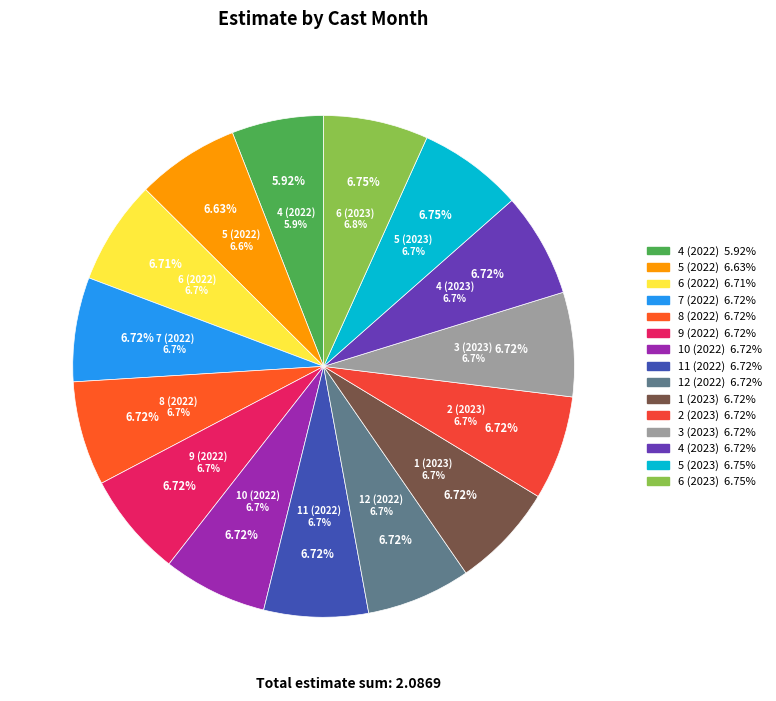

Is there a majority slice in this chart?

No